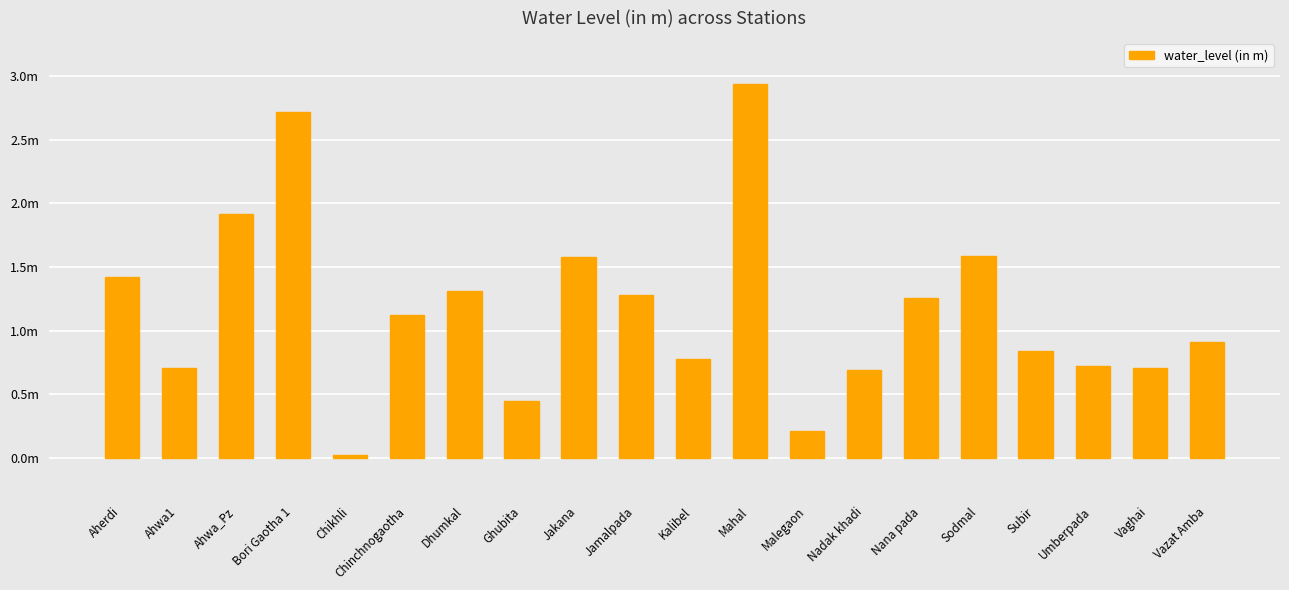

What is the difference between the values at Nana pada and Sodmal?

0.3